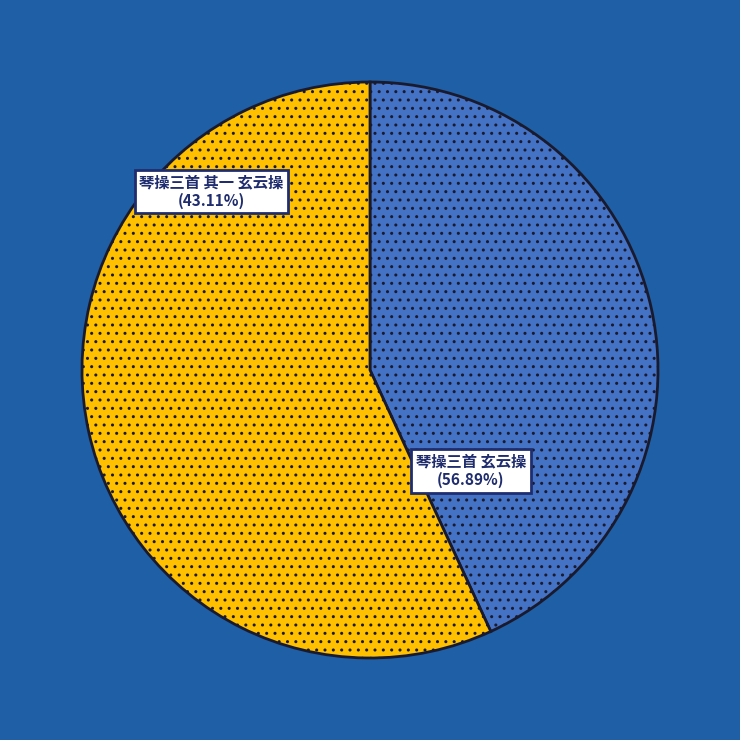

To the nearest percent, what is the combined percentage of 琴操三首 玄云操 and 琴操三首 其一 玄云操?

100%